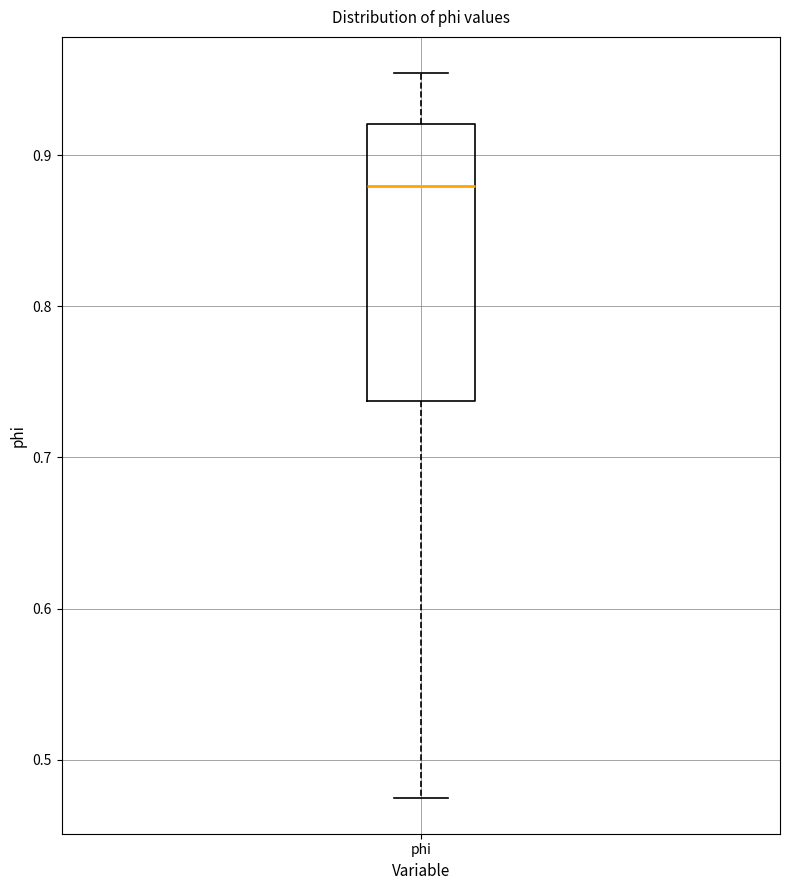

Transcribe this box plot: give where the median line is, the range the box spans, and where the two whiskers end, as read against the y-axis. The values are not printed on the chart, so give them approximately, as read against the axis.

median 0.88, box 0.74 to 0.92, whiskers 0.48 to 0.95